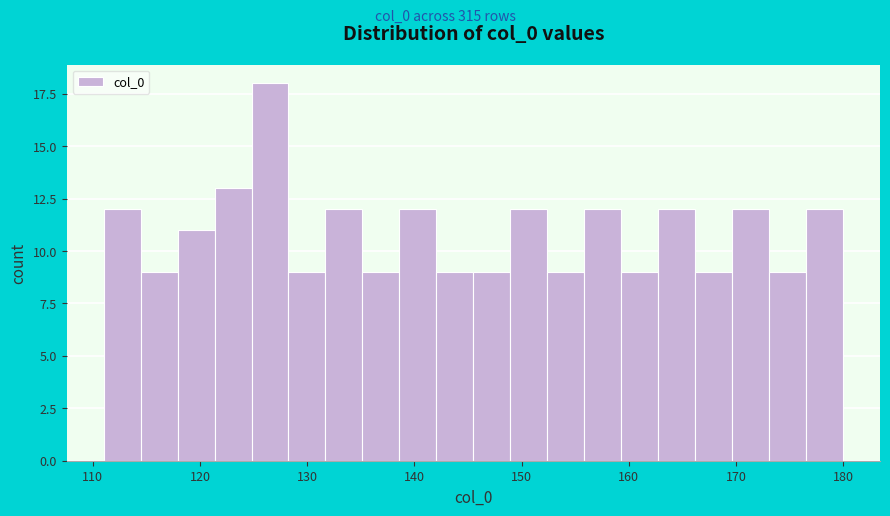

Read against the x-axis, roughly where is the centre of the tallest bar?

127